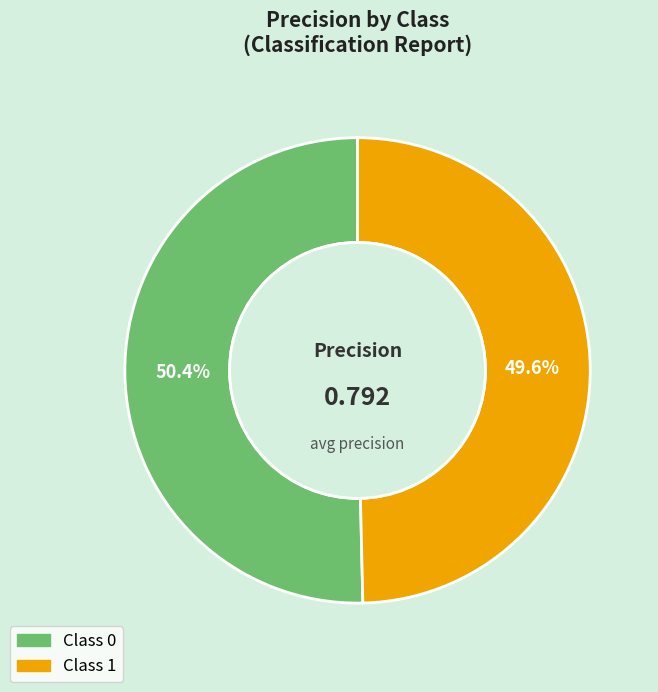

To the nearest percent, what is the average slice percentage?

50%